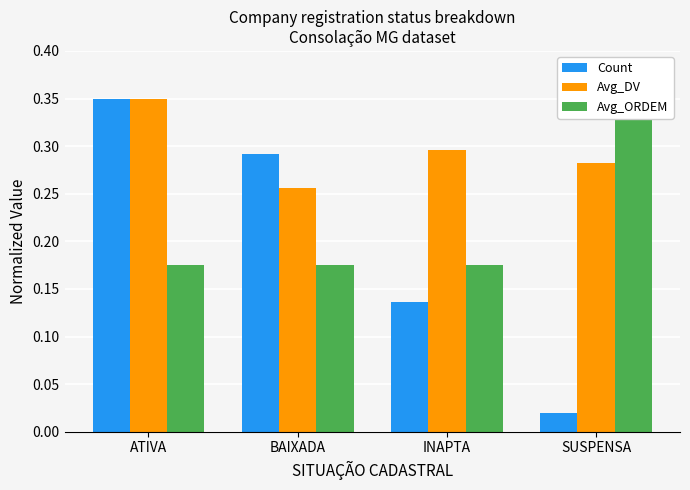

How many bars are there in each group?

3